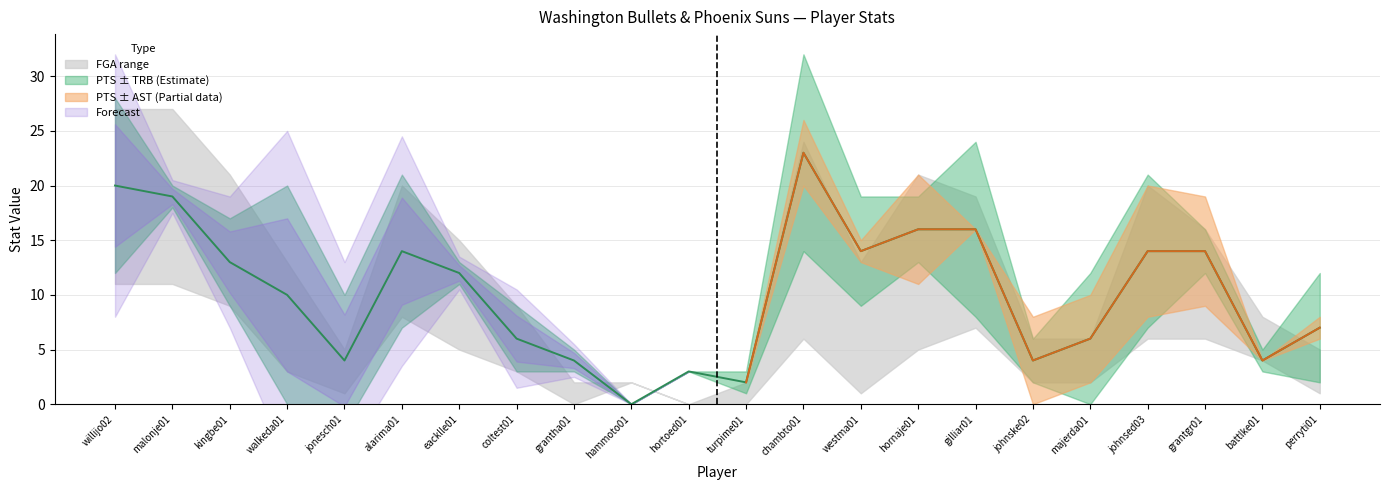

What is the average value of the FGA series?

8